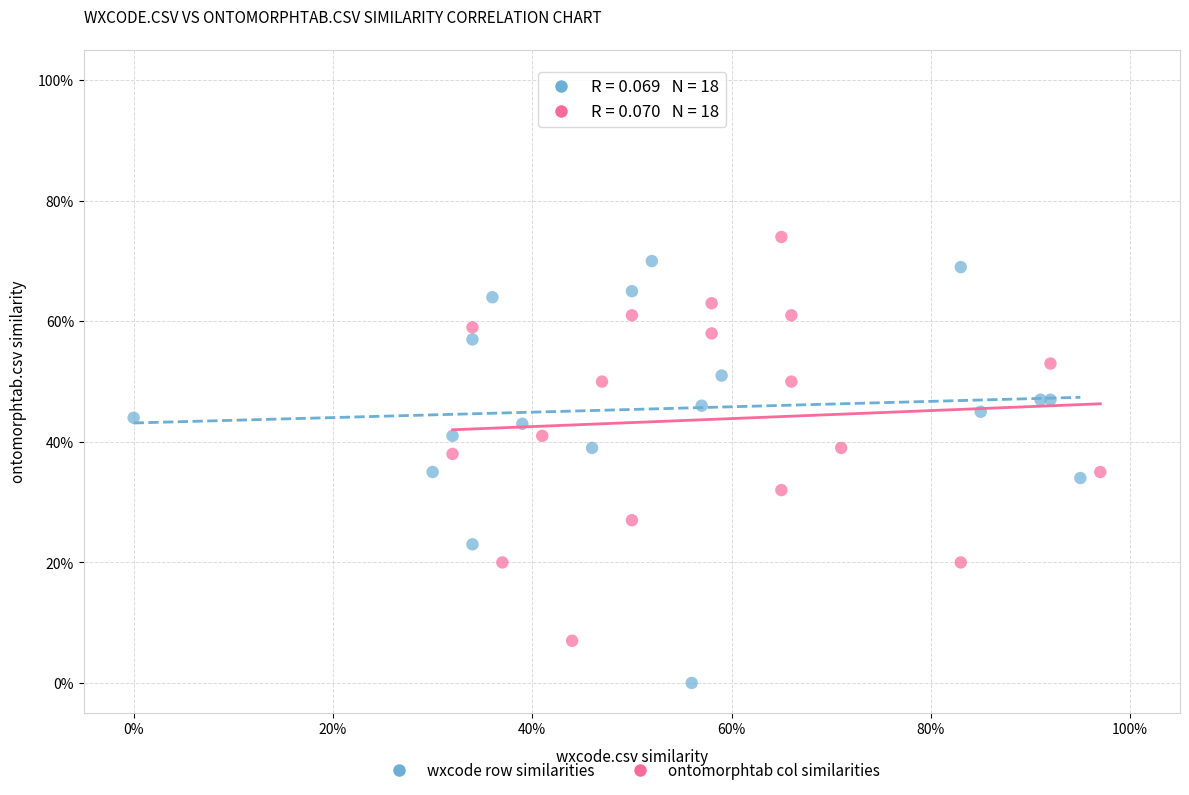

Which series reaches the maximum Y coordinate?

ontomorphtab col similarities